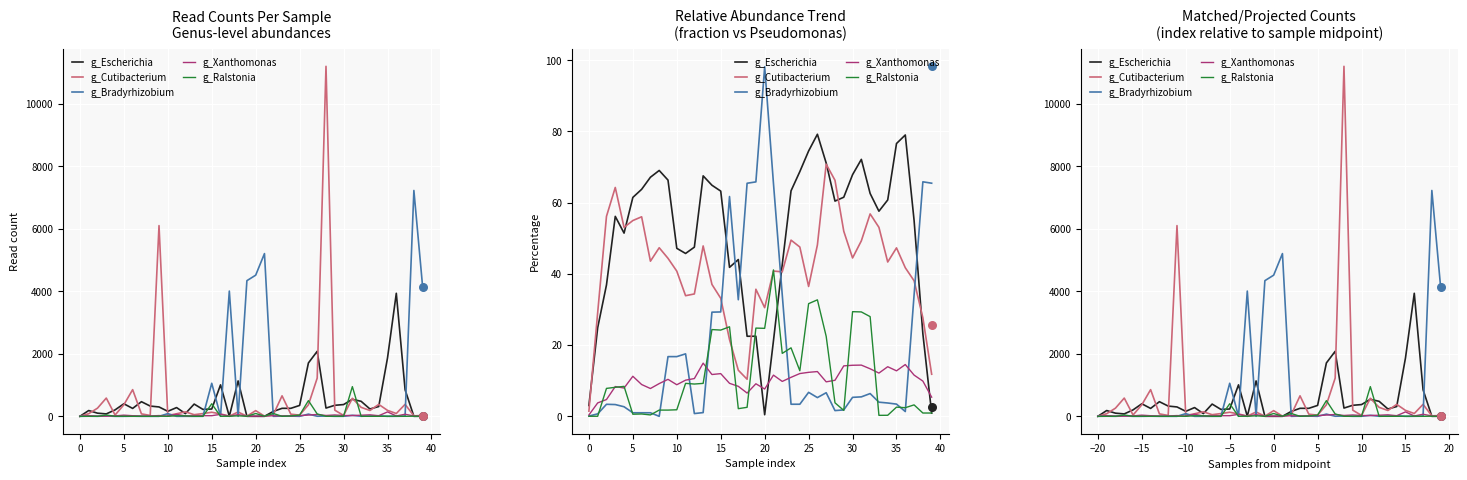

What are all the series names shown in the legend?

g_Escherichia, g_Cutibacterium, g_Bradyrhizobium, g_Xanthomonas, g_Ralstonia